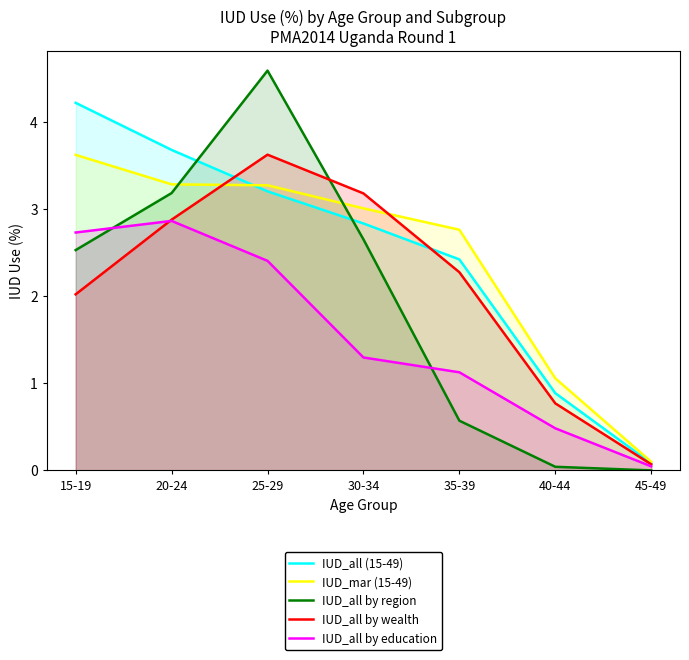

What is the total value across all series at 30-34?

13.0